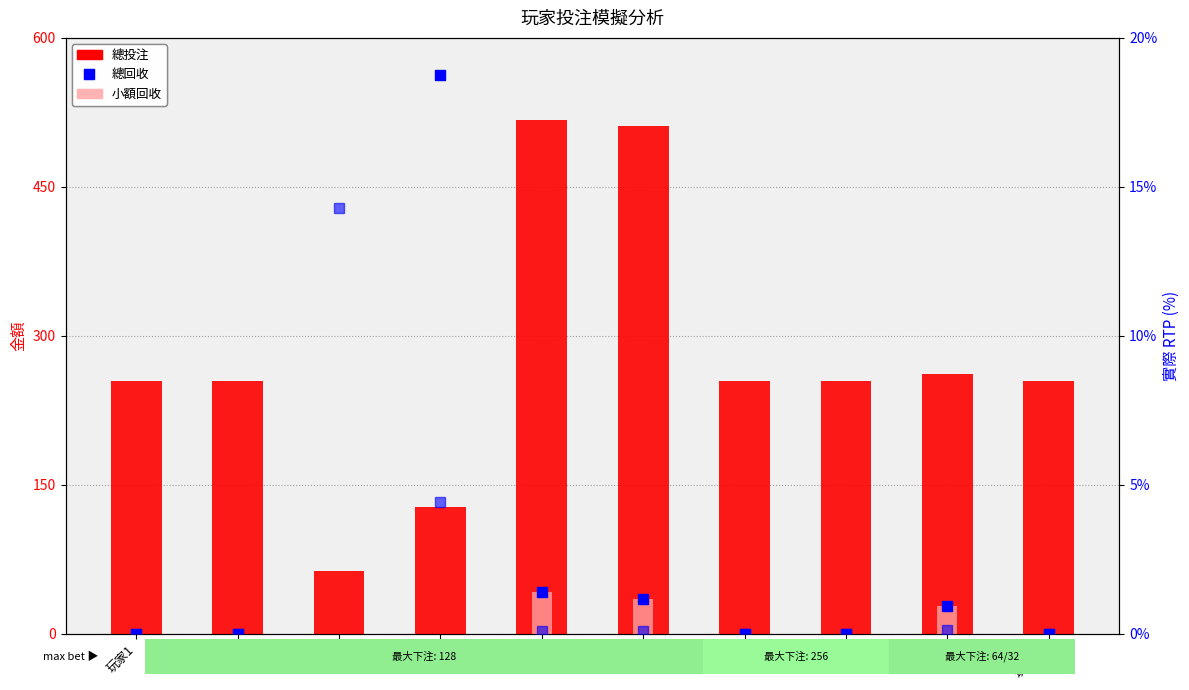

Which series reaches the maximum Y coordinate?

總回收